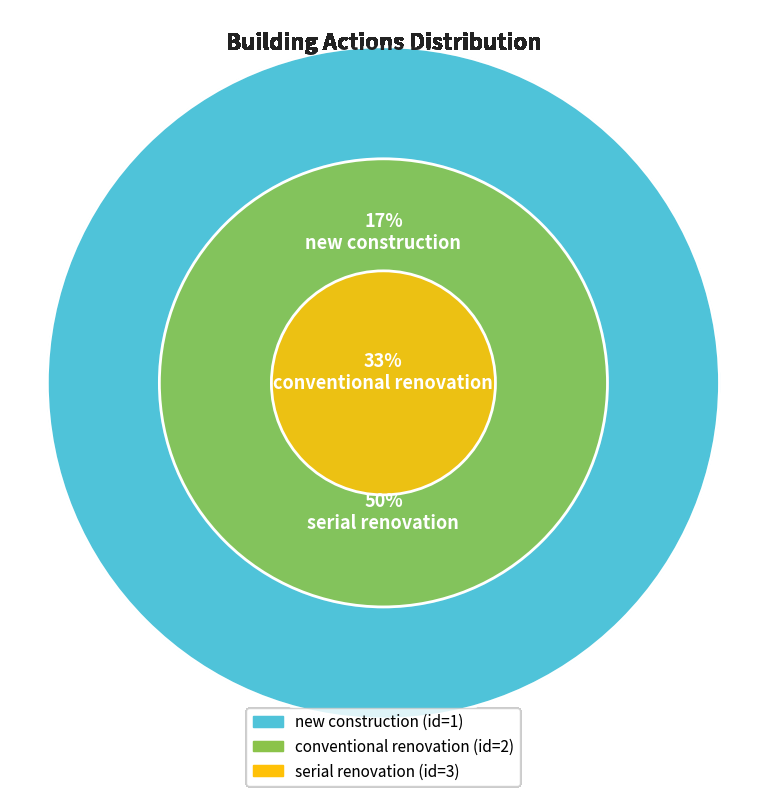

How many segments does this pie chart have?

3